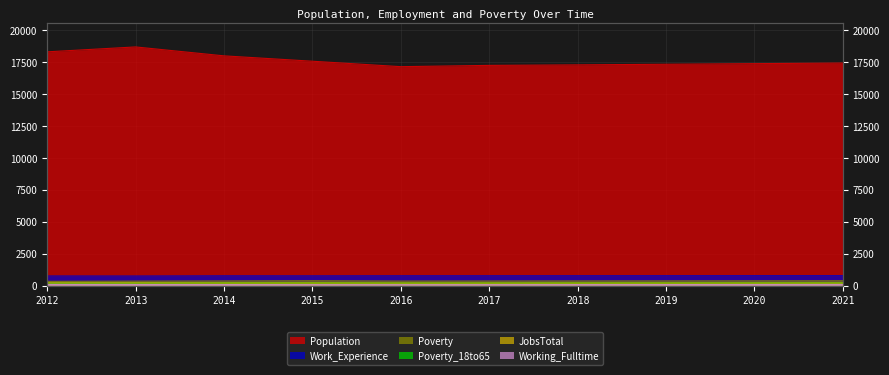

Which series has the widest spread of values?

Population